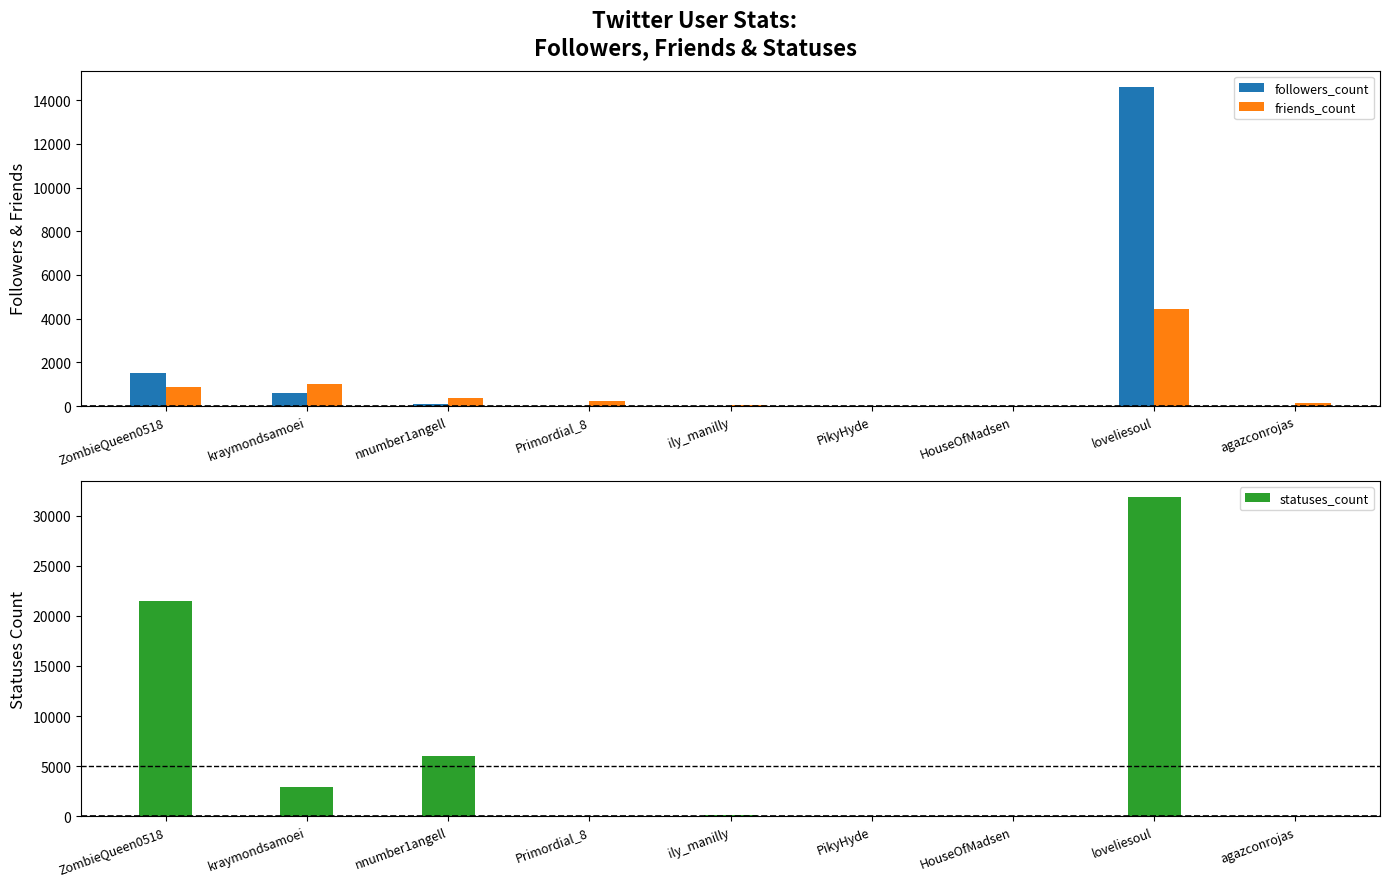

Does the chart contain any negative values?

No